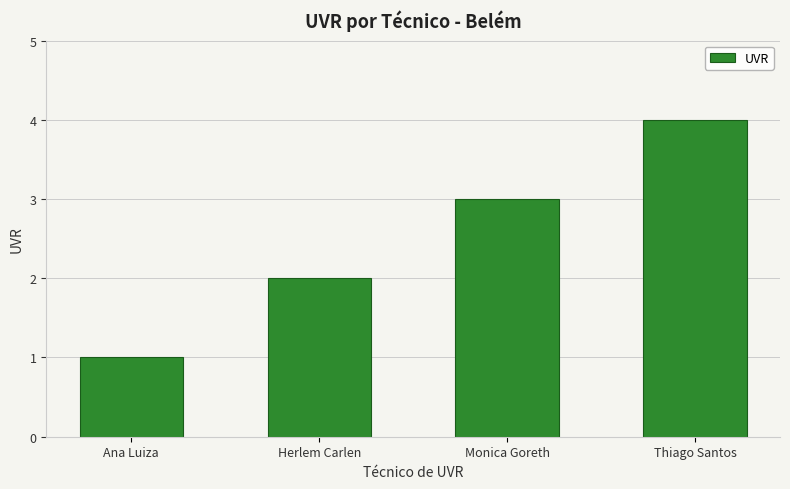

What is the sum of the values at Ana Luiza and Herlem Carlen?

3